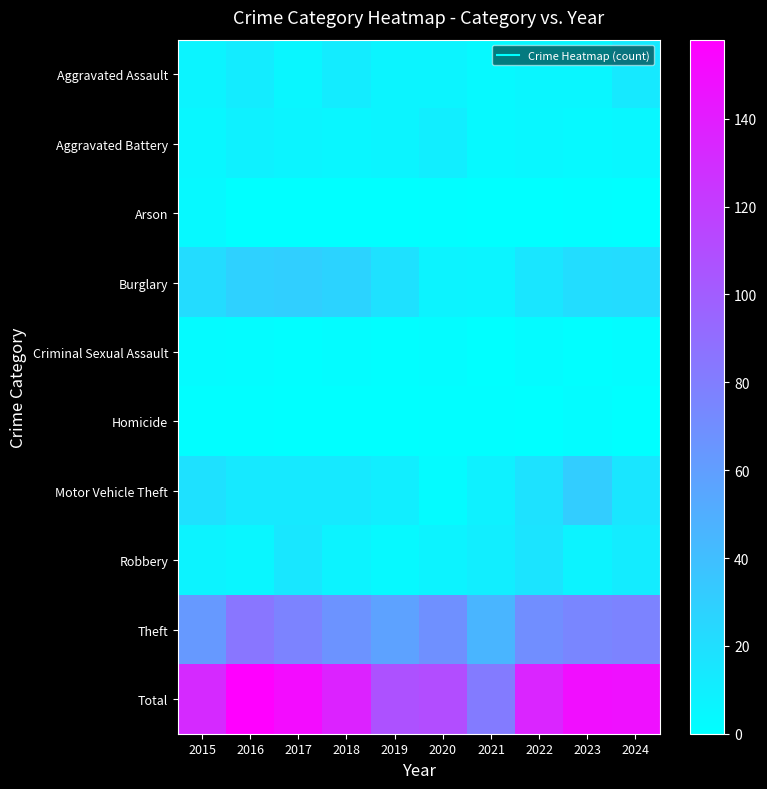

Which series has the largest total across all categories?

Total